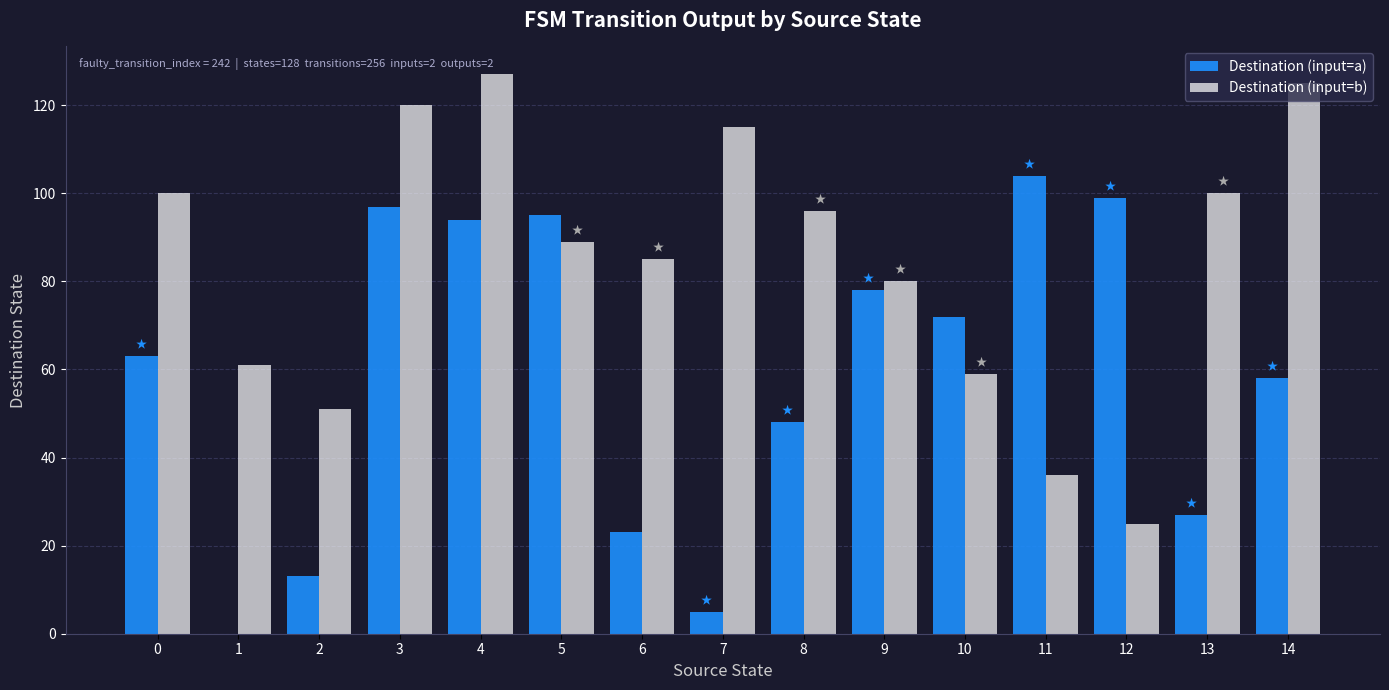

Reading left to right, what are all the values shown in this chart?

Destination (input=a): 0=63	1=0	2=13	3=97	4=94	5=95	6=23	7=5	8=48	9=78	10=72	11=104	12=99	13=27	14=58
Destination (input=b): 0=100	1=61	2=51	3=120	4=127	5=89	6=85	7=115	8=96	9=80	10=59	11=36	12=25	13=100	14=125